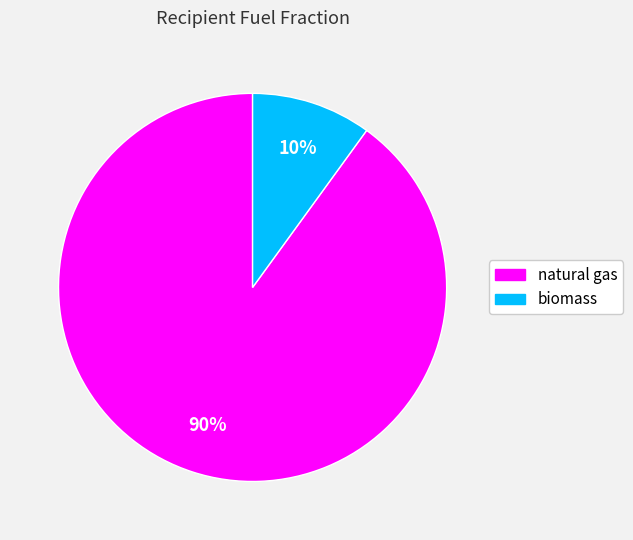

How many slices are in this pie chart?

2